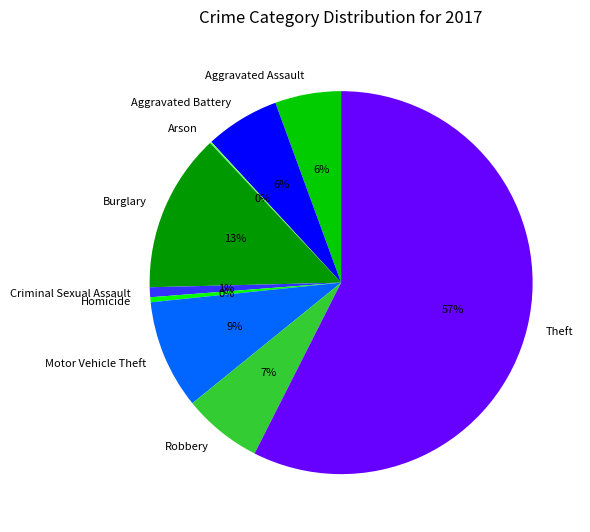

Which has a higher value, Aggravated Assault or Burglary?

Burglary